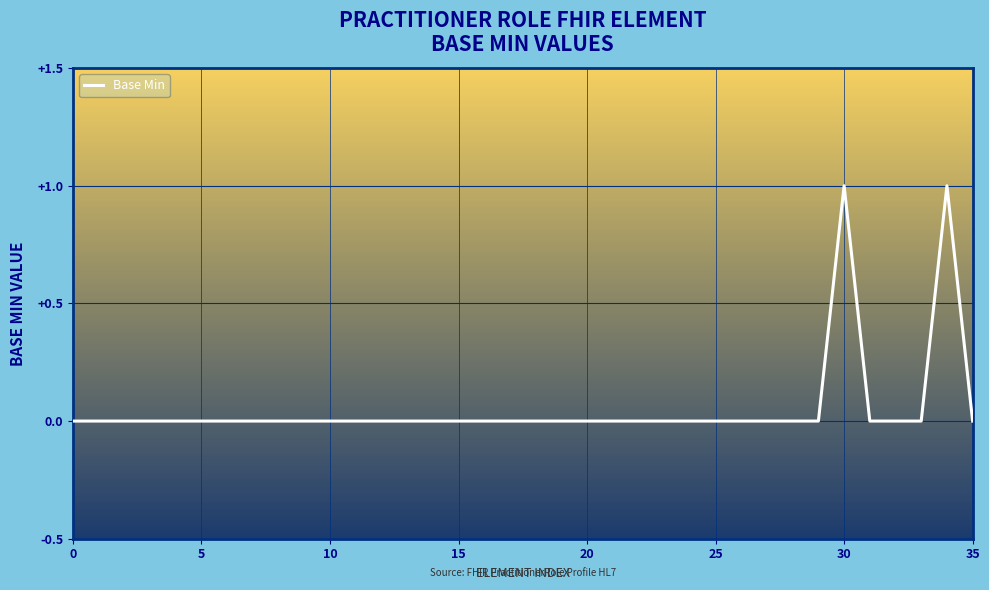

Count the number of data series in this chart.

1